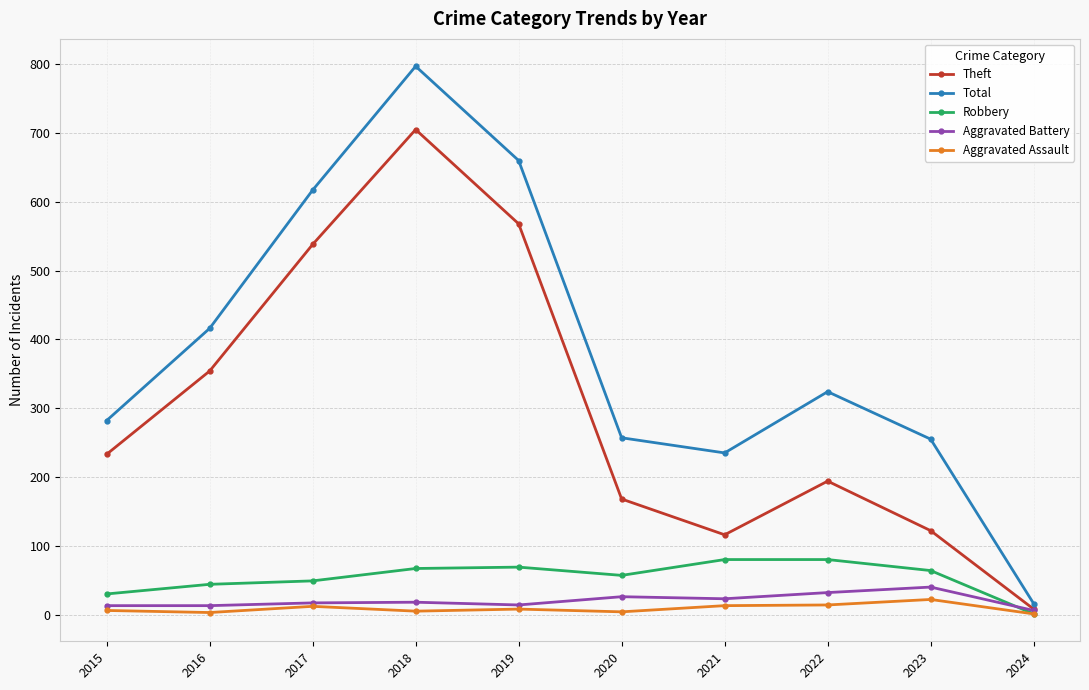

What is the value of the Aggravated Assault point at the 2nd from the left?

3